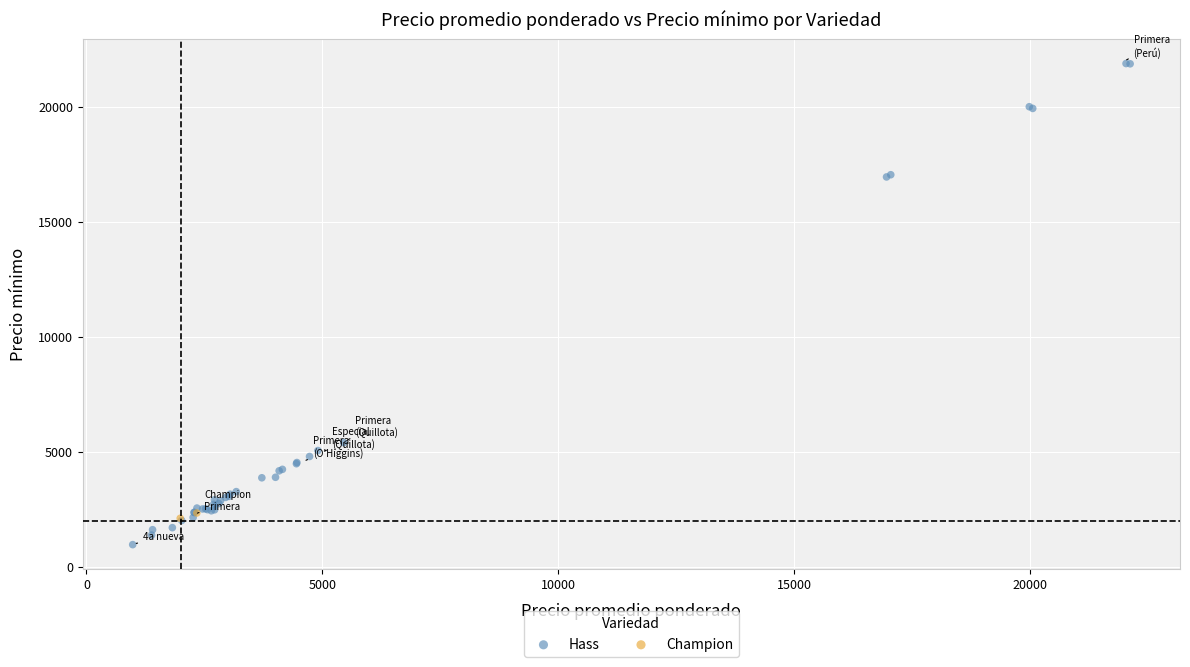

What are all the series names shown in the legend?

Hass, Champion